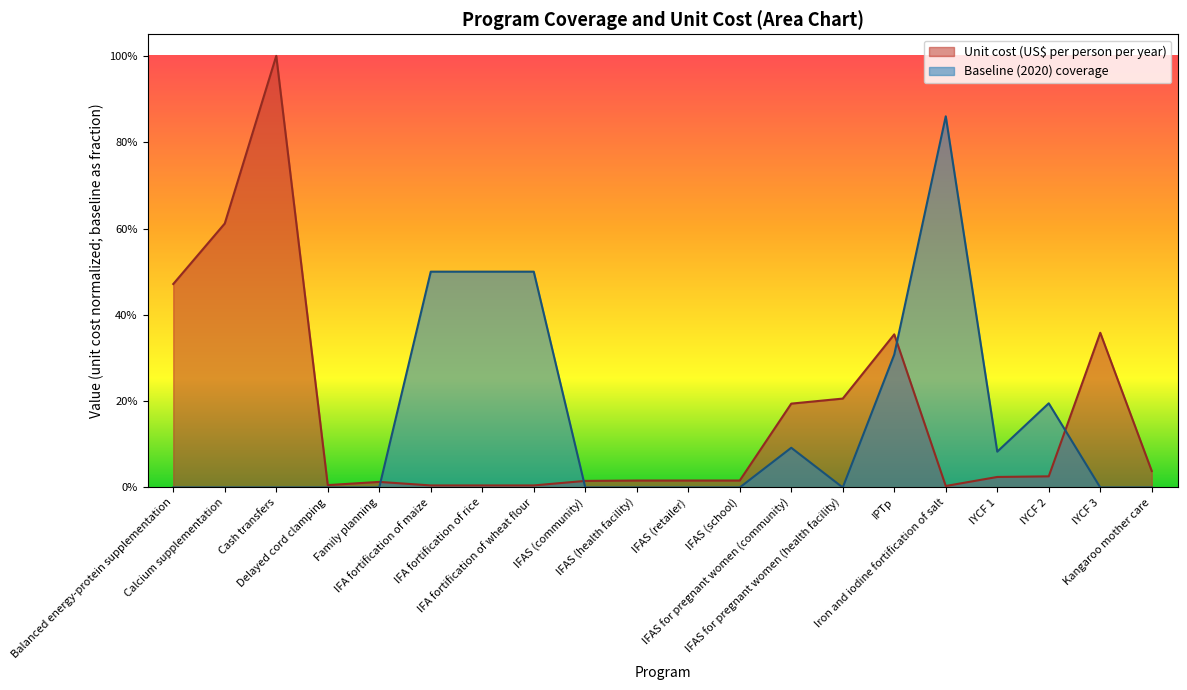

Which category has the lowest value in the Baseline (2020) coverage series?

Balanced energy-protein supplementation